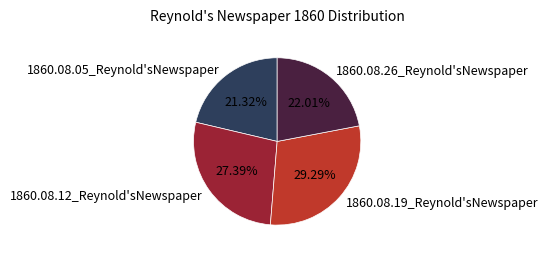

To the nearest percent, what is the difference between the largest and smallest slice percentages?

8%